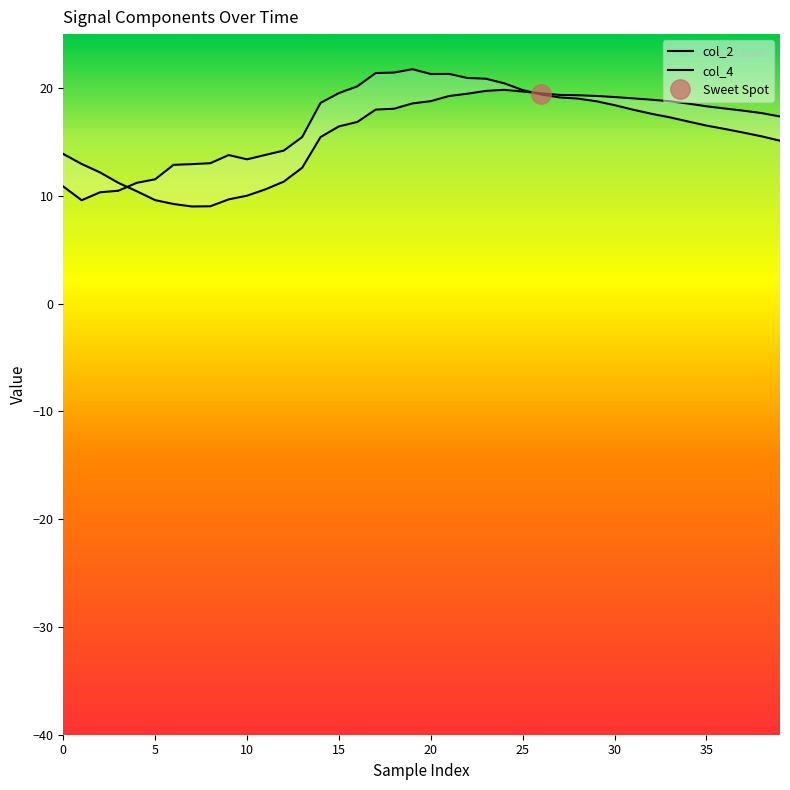

True or false: col_2 and col_4 cross at least once.

True